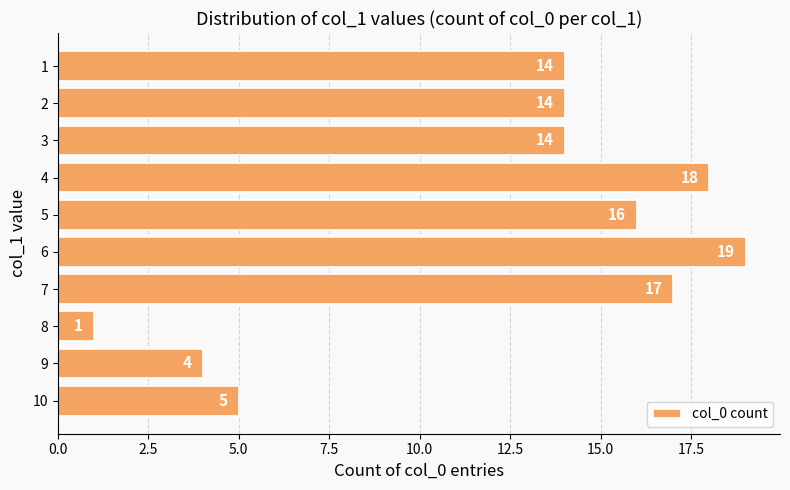

What is the approximate value at 4?

18